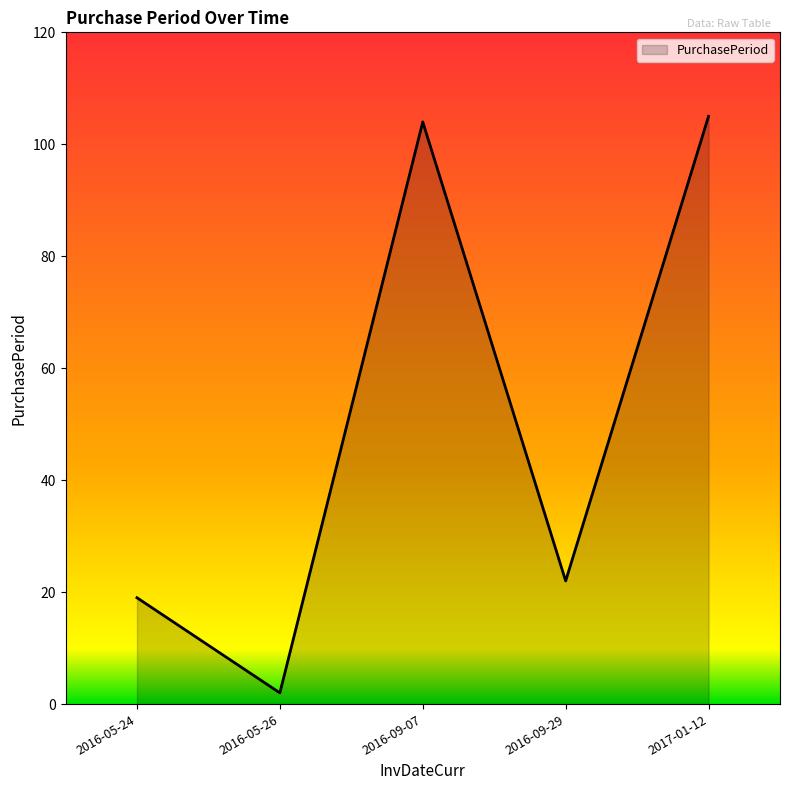

What position from the left is 2016-09-29?

4